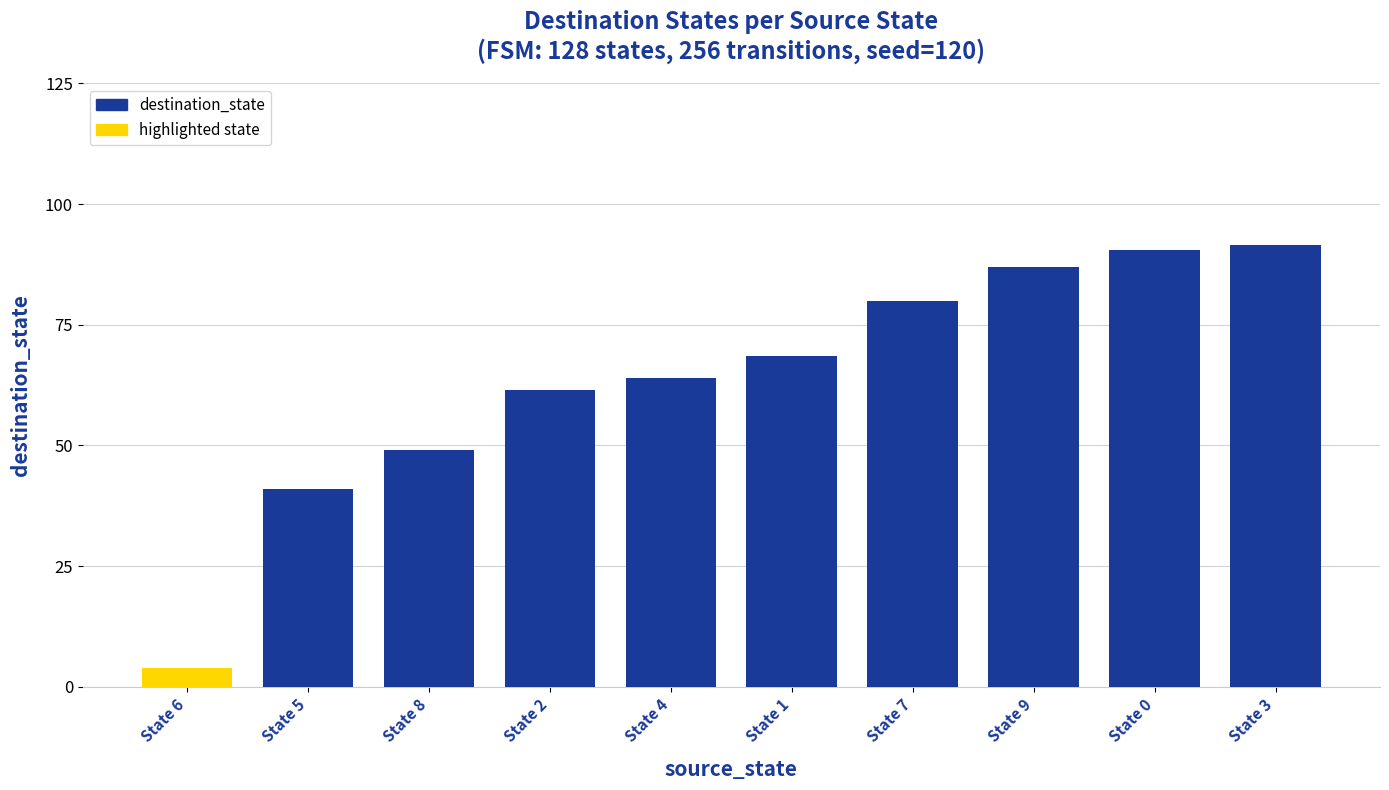

What is the greatest value displayed?

91.5